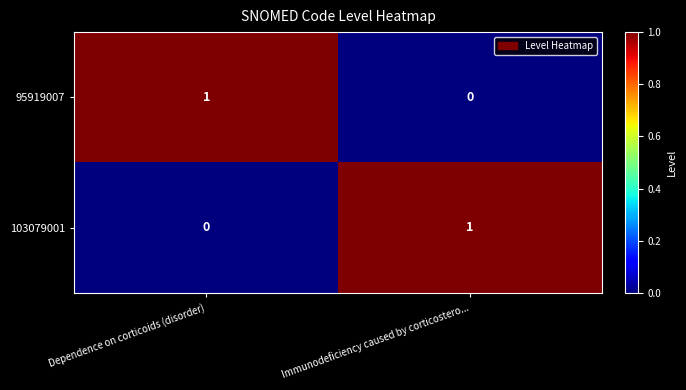

At which label is 95919007 closest to 0?

Immunodeficiency caused by corticostero...